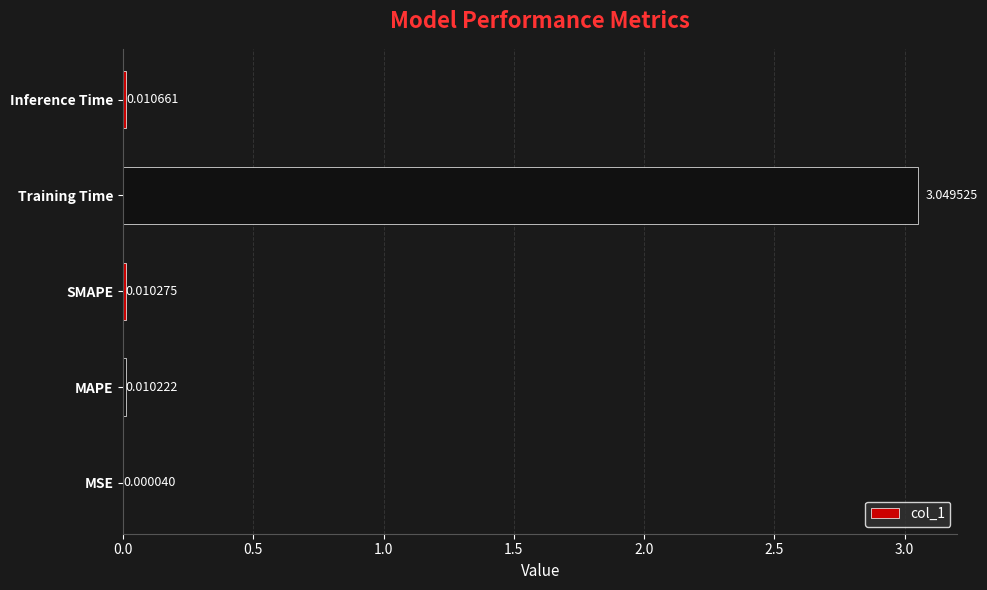

At which label is the value closest to 1?

Inference Time